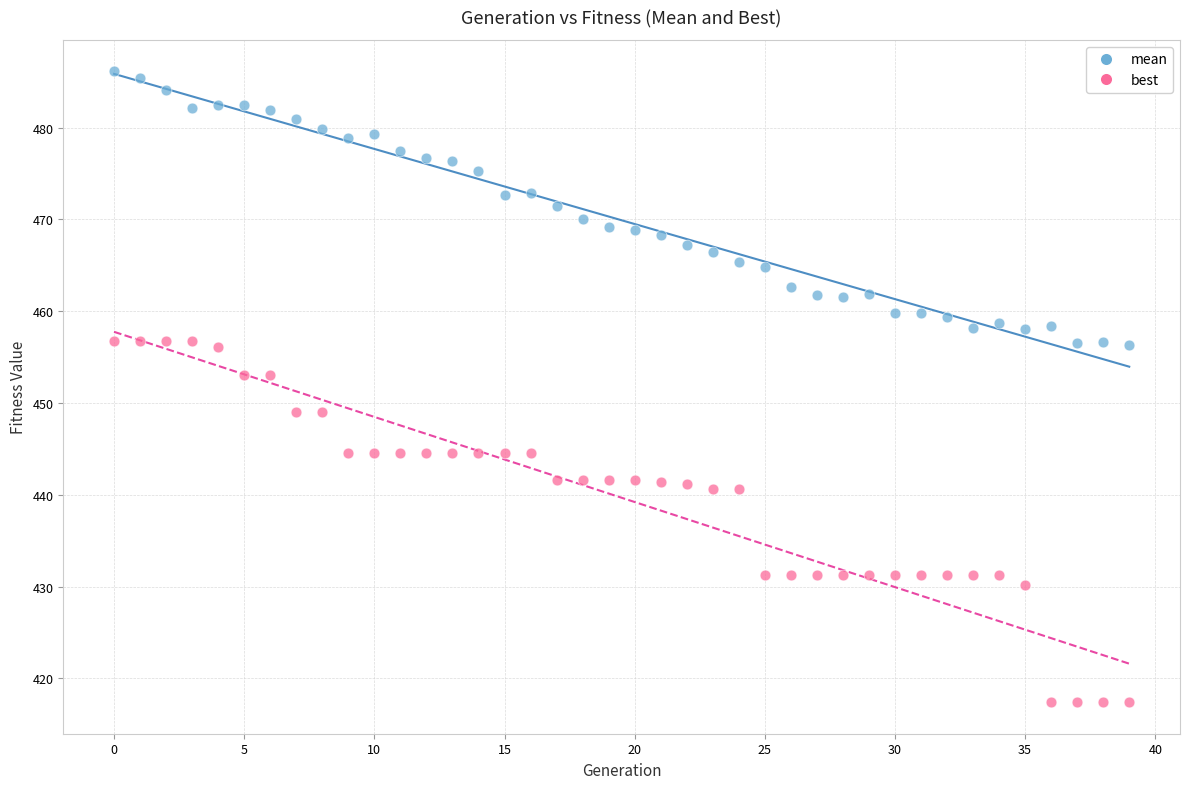

Which series reaches the maximum Y coordinate?

mean